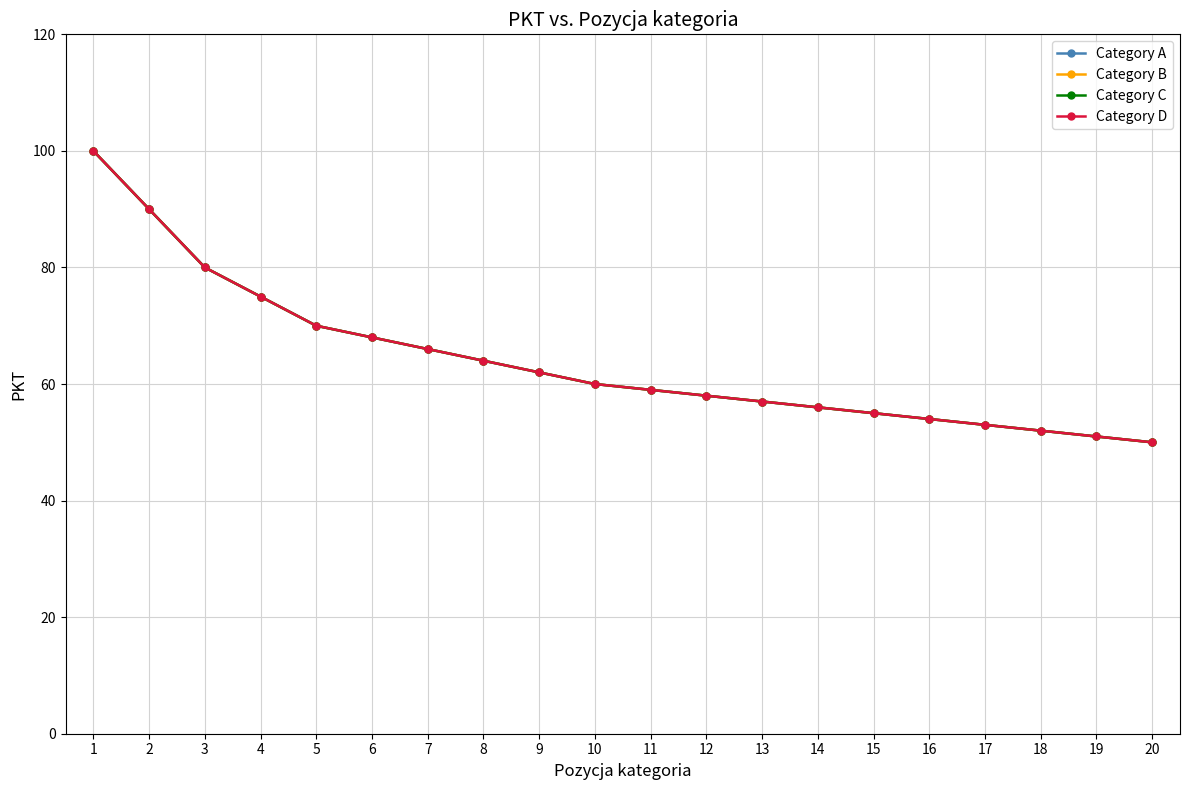

The Category B series shows 23 at 8. True or false?

False